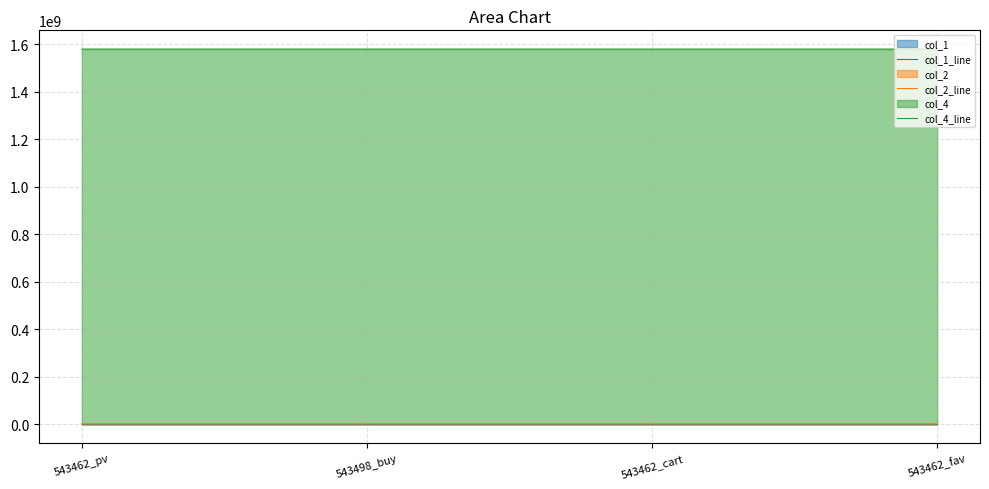

Is it true that col_1_line equals 1051 at 543462_fav?

False